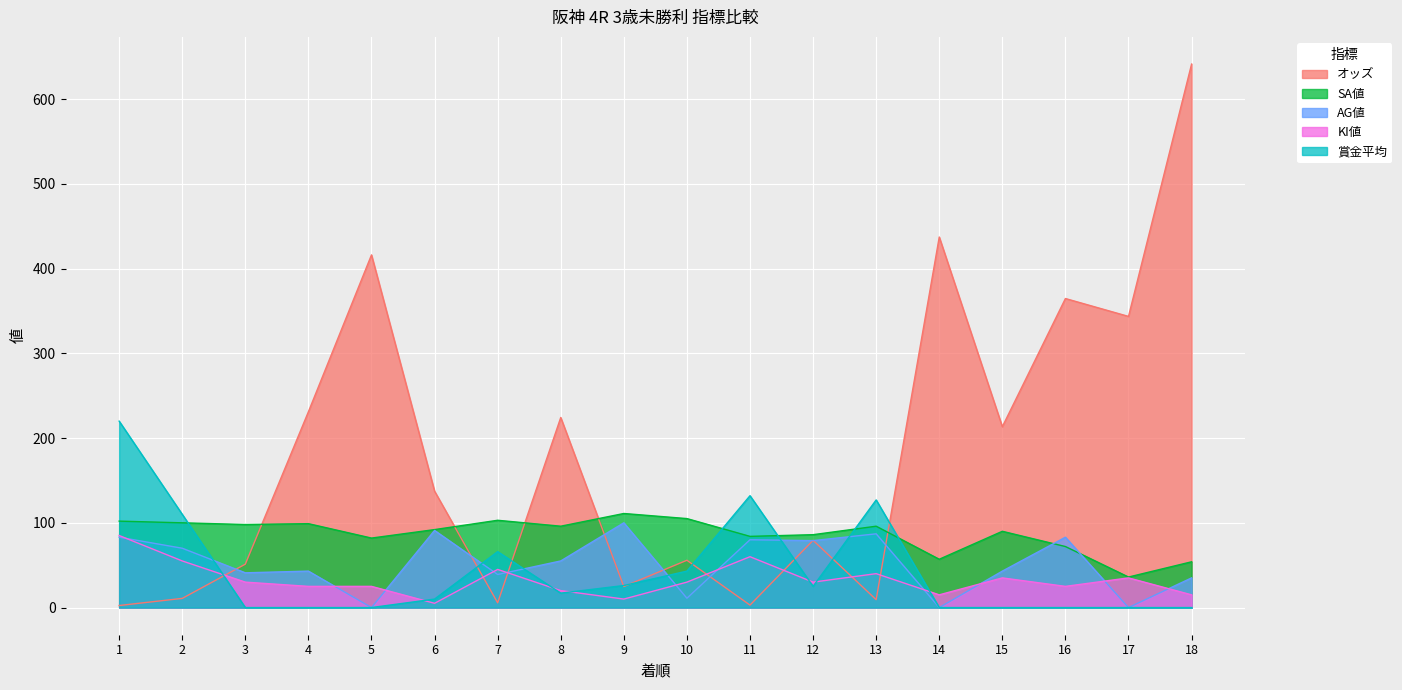

What is the value of the SA値 point at the 18th from the left?

54.0